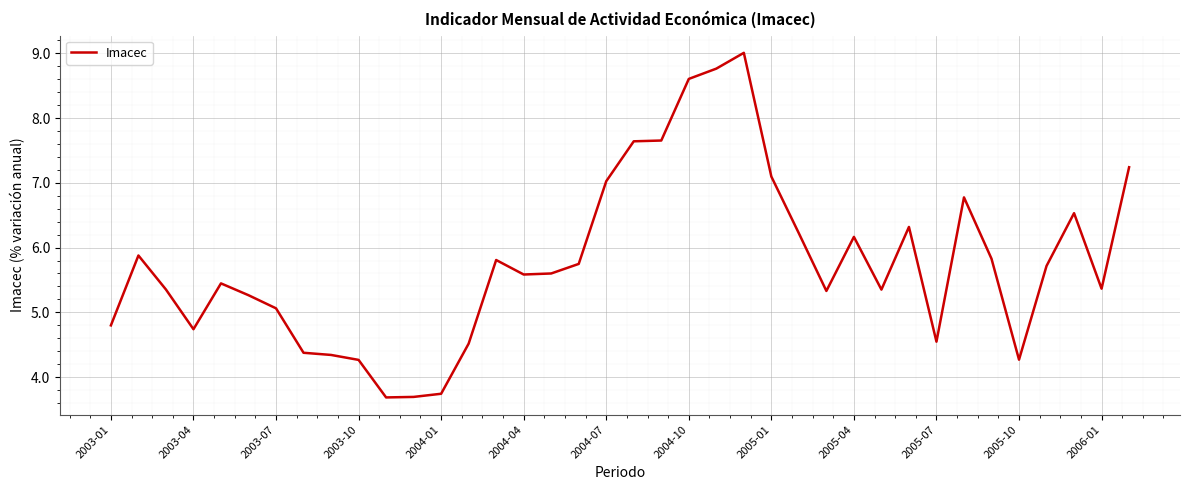

What is the sum of all values?

219.4